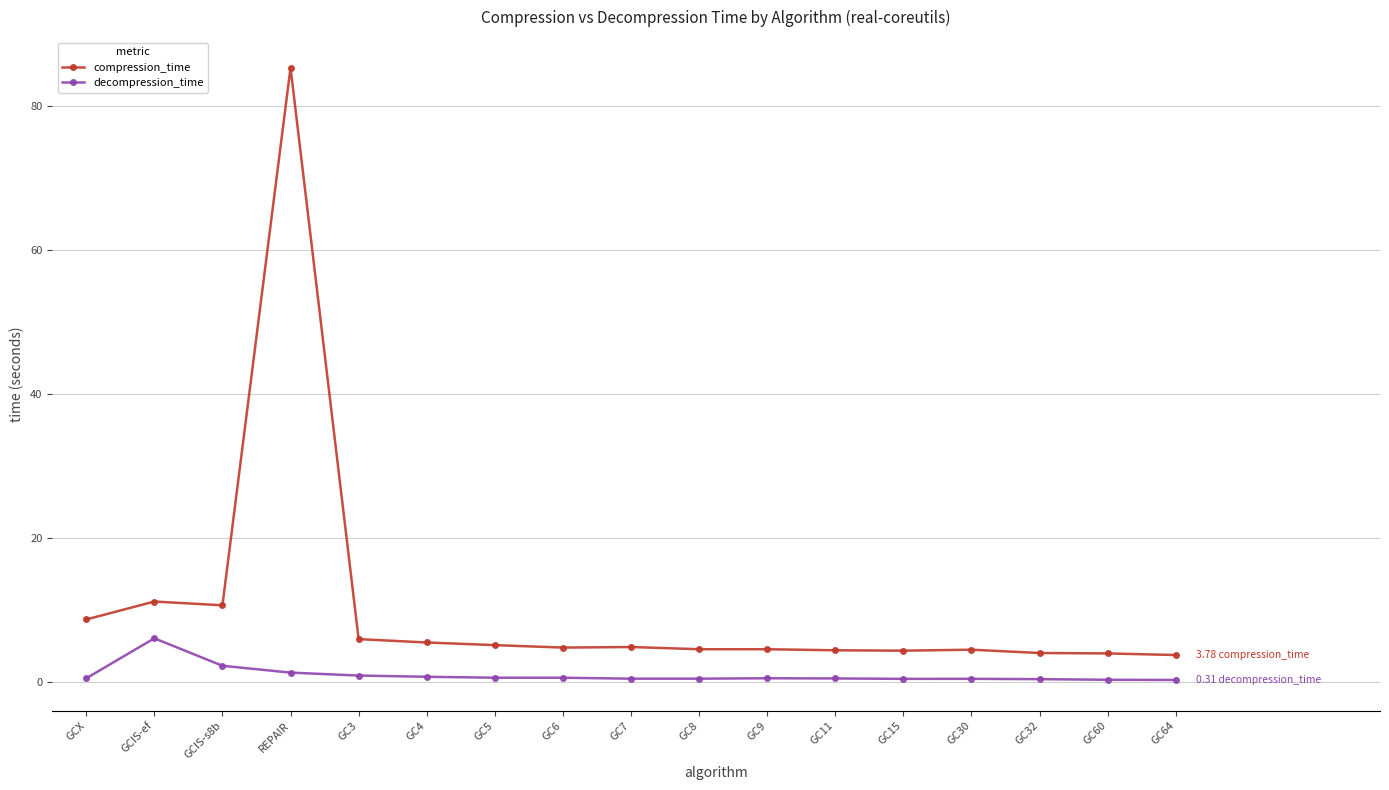

True or false: decompression_time has more than 0 interior local peaks.

True